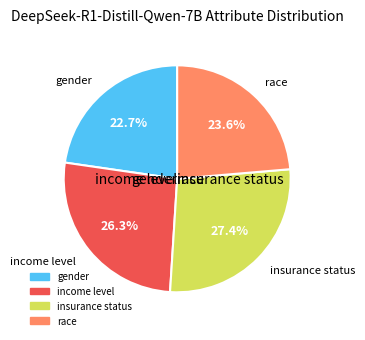

The income level slice represents 26% of the pie. True or false?

True